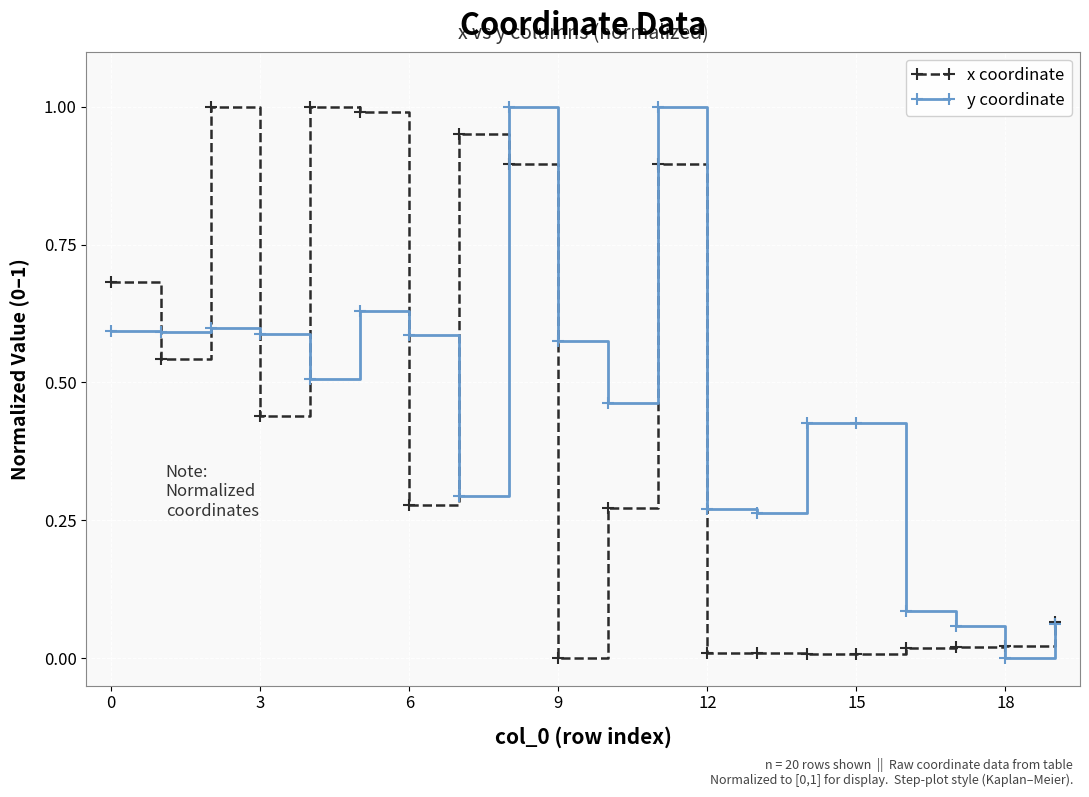

True or false: y coordinate has more than 2 interior local peaks.

True